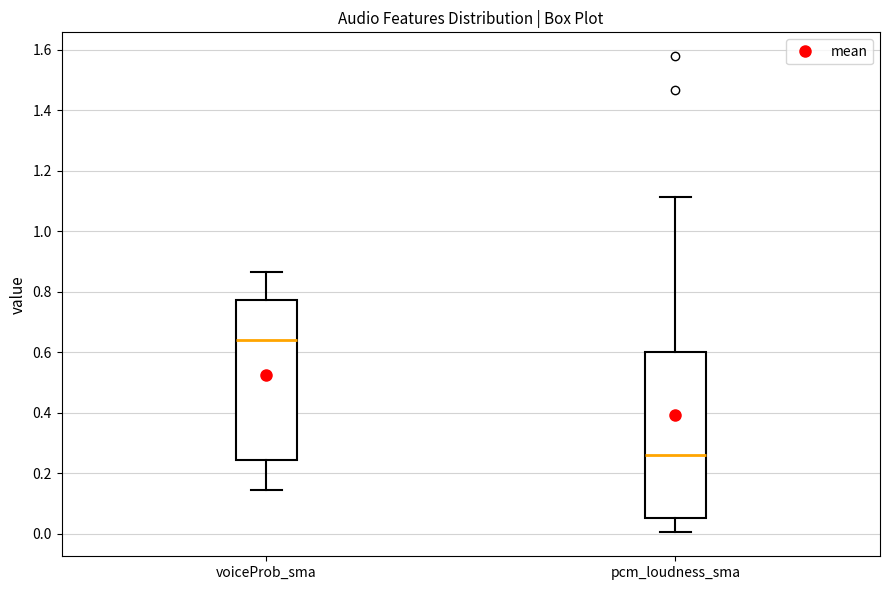

Where does the upper whisker of the box for pcm_loudness_sma end on the y-axis? The values are not printed on the chart, so give them approximately, as read against the axis.

1.12